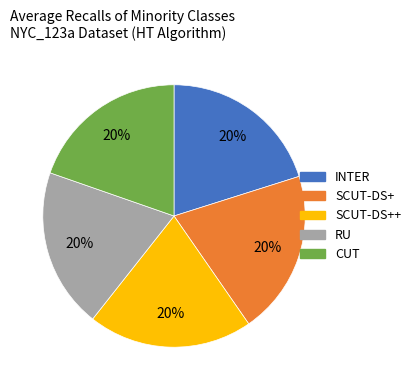

To the nearest percent, what is the average slice percentage?

20%